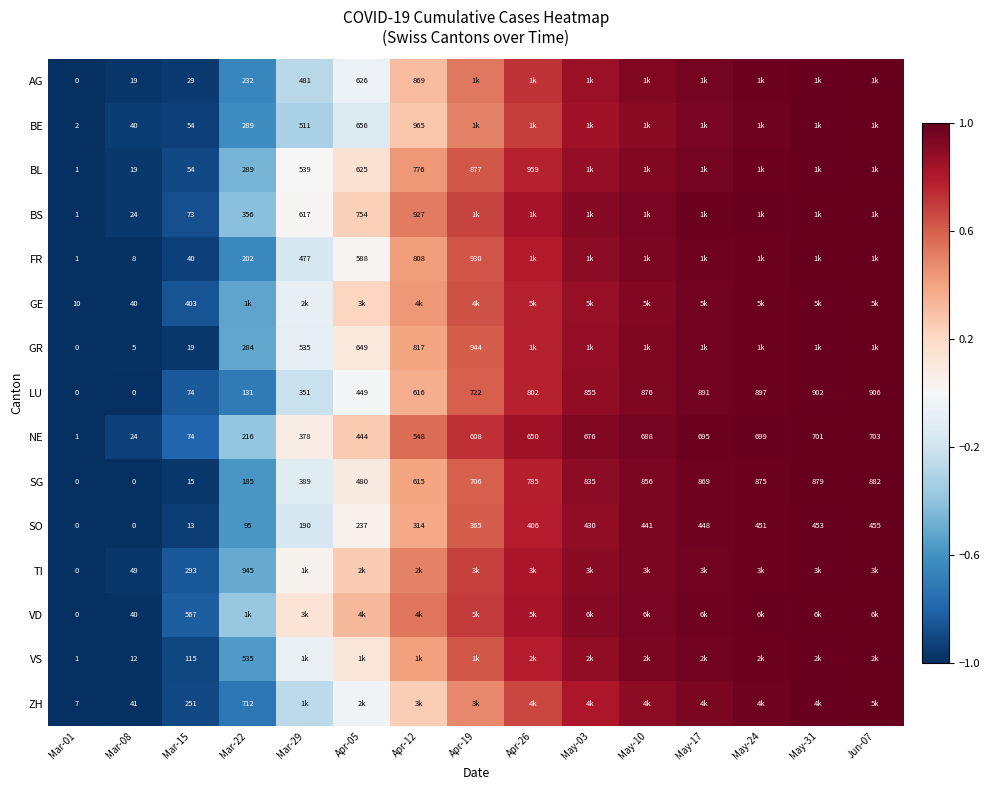

Is the value of SG at May-10 greater than the value of BL at Mar-29?

Yes